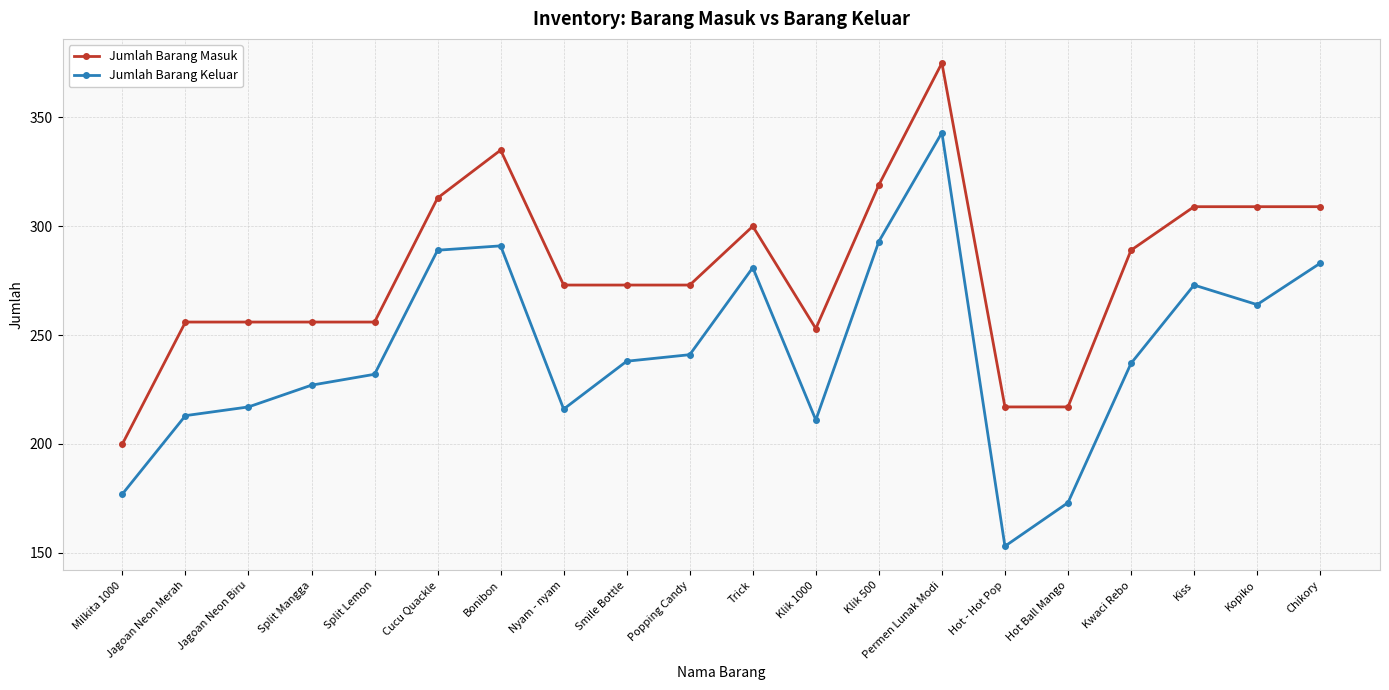

What is the difference between the Jumlah Barang Keluar values at Jagoan Neon Merah and Kiss?

60